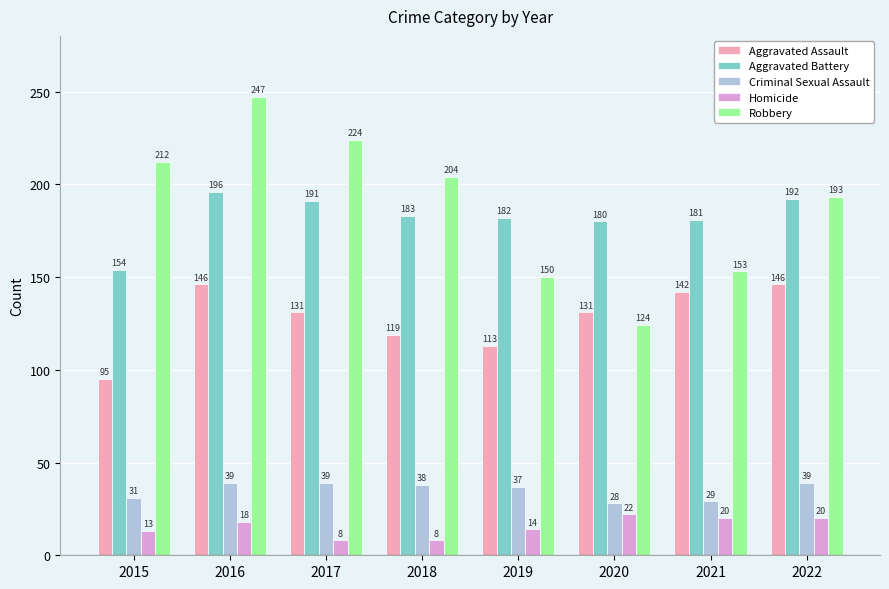

Reading right to left, transcribe all the data shown in this chart.

Aggravated Assault: 2022=146	2021=142	2020=131	2019=113	2018=119	2017=131	2016=146	2015=95
Aggravated Battery: 2022=192	2021=181	2020=180	2019=182	2018=183	2017=191	2016=196	2015=154
Criminal Sexual Assault: 2022=39	2021=29	2020=28	2019=37	2018=38	2017=39	2016=39	2015=31
Homicide: 2022=20	2021=20	2020=22	2019=14	2018=8	2017=8	2016=18	2015=13
Robbery: 2022=193	2021=153	2020=124	2019=150	2018=204	2017=224	2016=247	2015=212